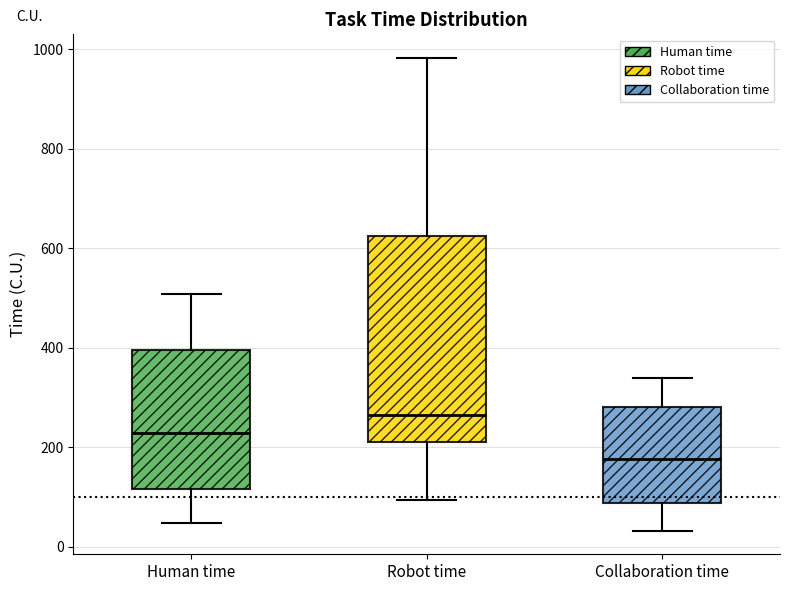

Which box's median line is the lowest?

Collaboration time